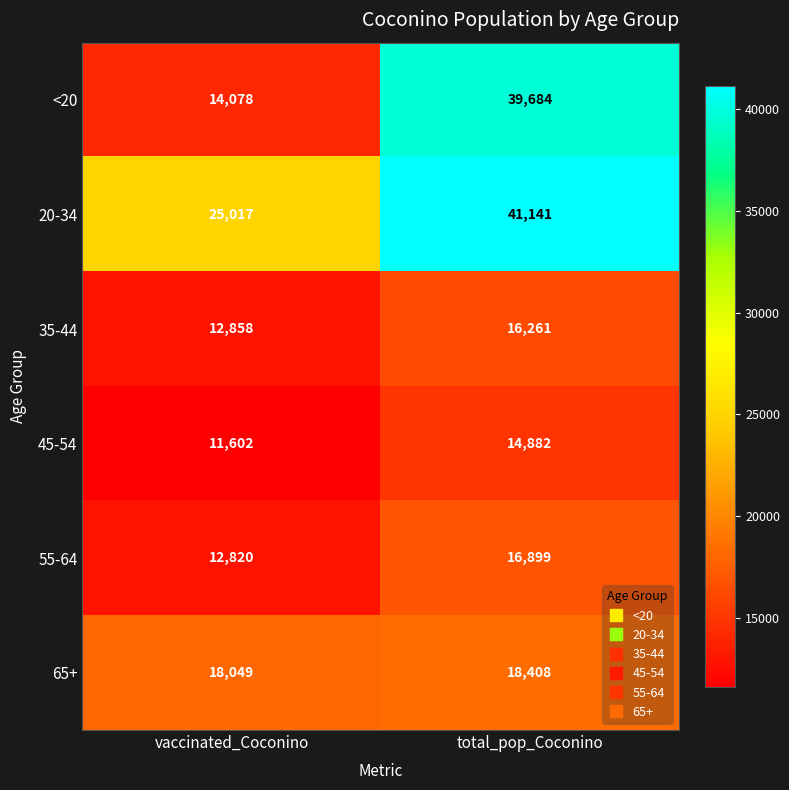

List the series in order of their peak value, highest first.

20-34, <20, 65+, 55-64, 35-44, 45-54